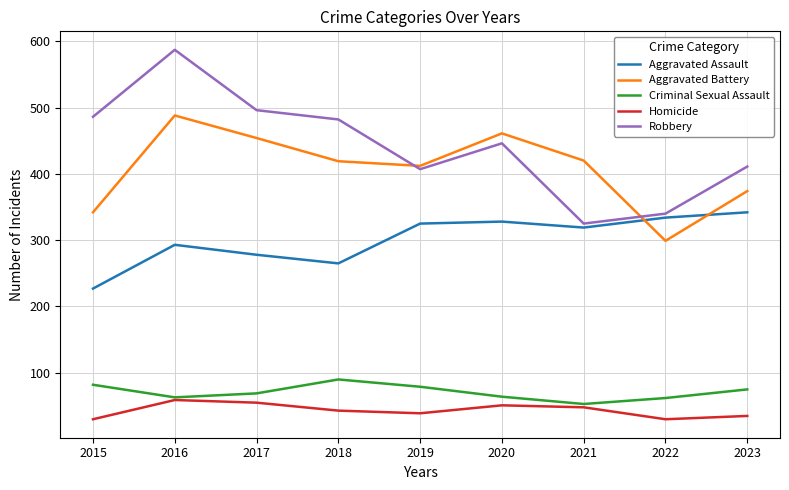

The value of Robbery at 2019 is 407. True or false?

True